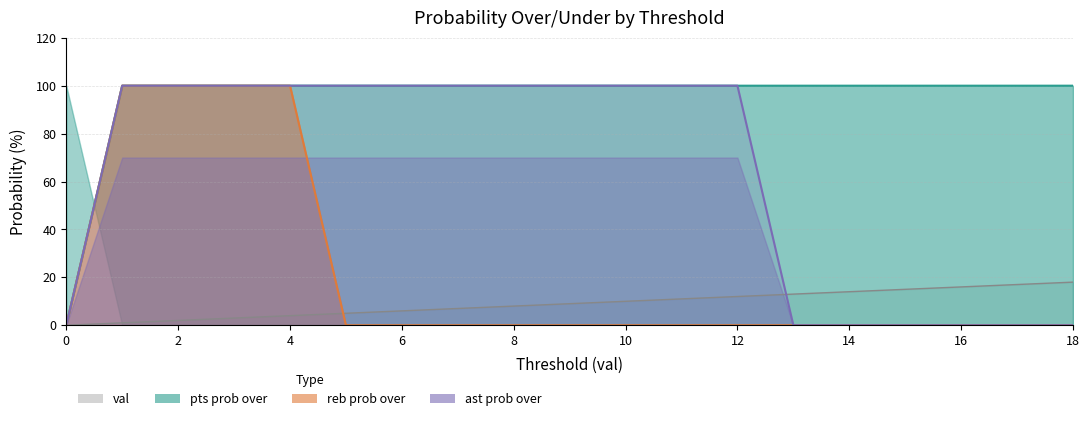

Is the value of reb prob over at 13 greater than the value of ast prob over at 13?

No